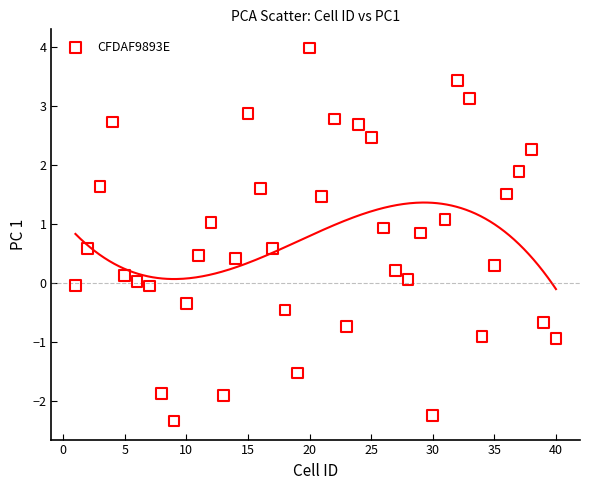

What is the range of X values (max minus min)?

39.0